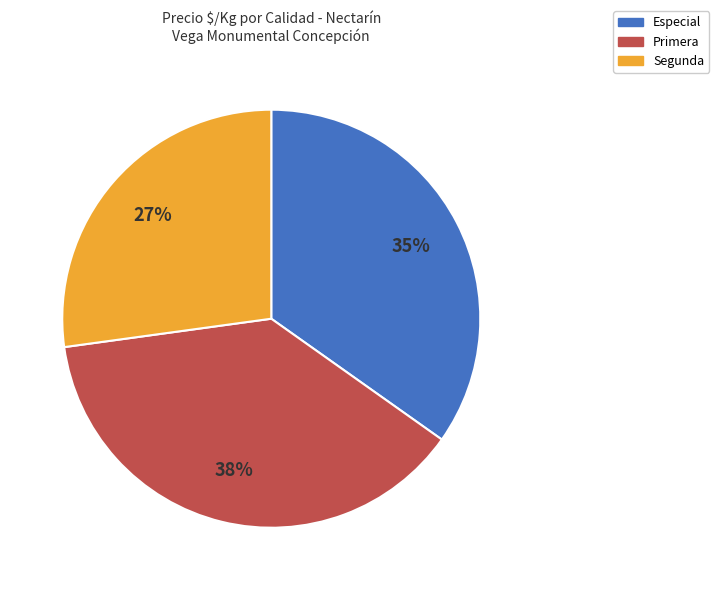

Which slice is the largest?

Primera